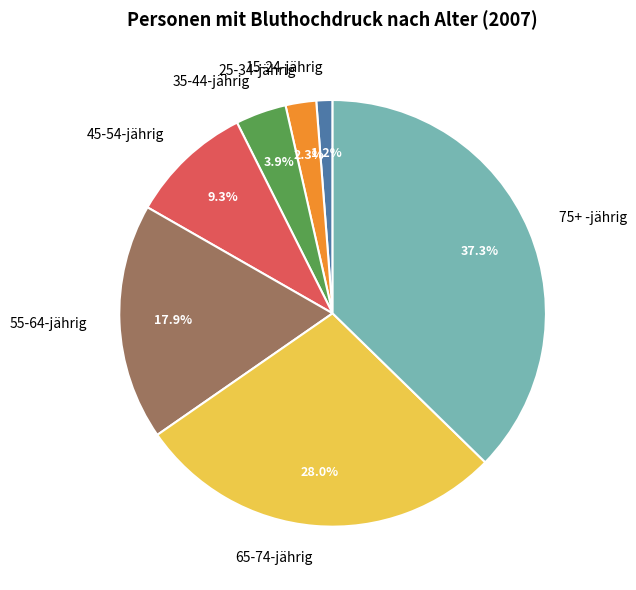

Combined, what portion of the pie is 25-34-jährig and 35-44-jährig?

6.2%